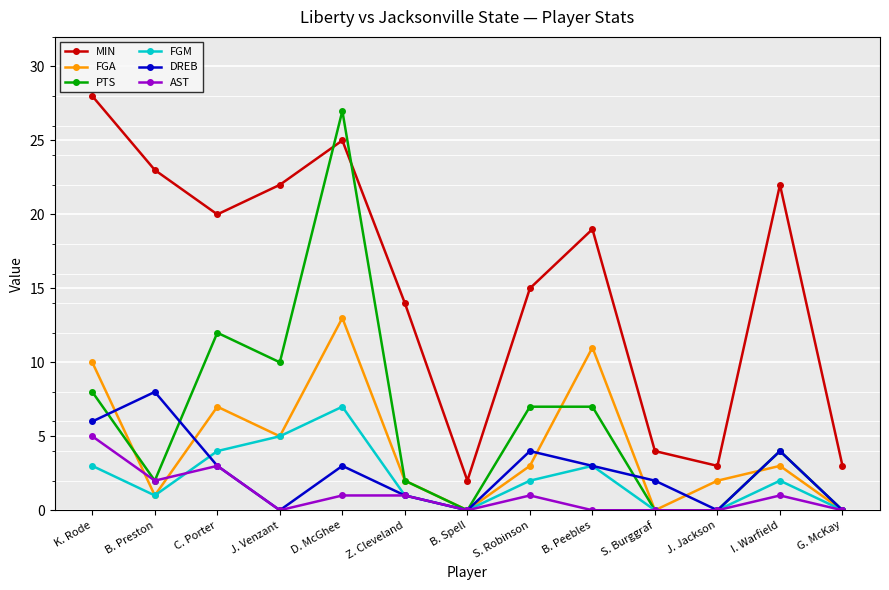

The value of PTS at G. McKay is -12. True or false?

False